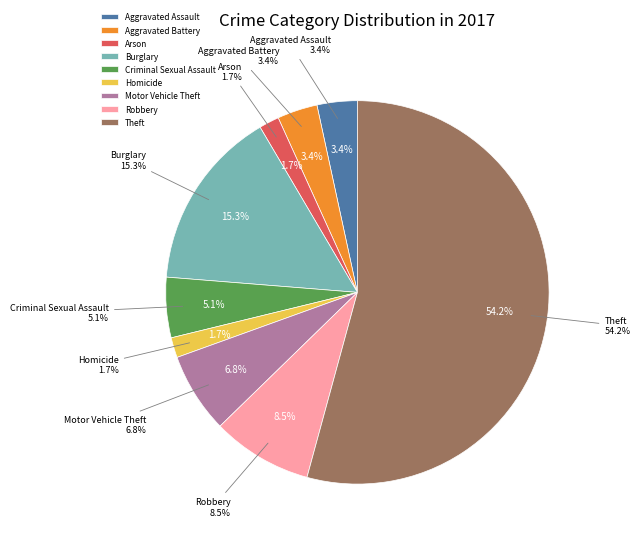

What is the smallest slice in the pie chart?

Arson